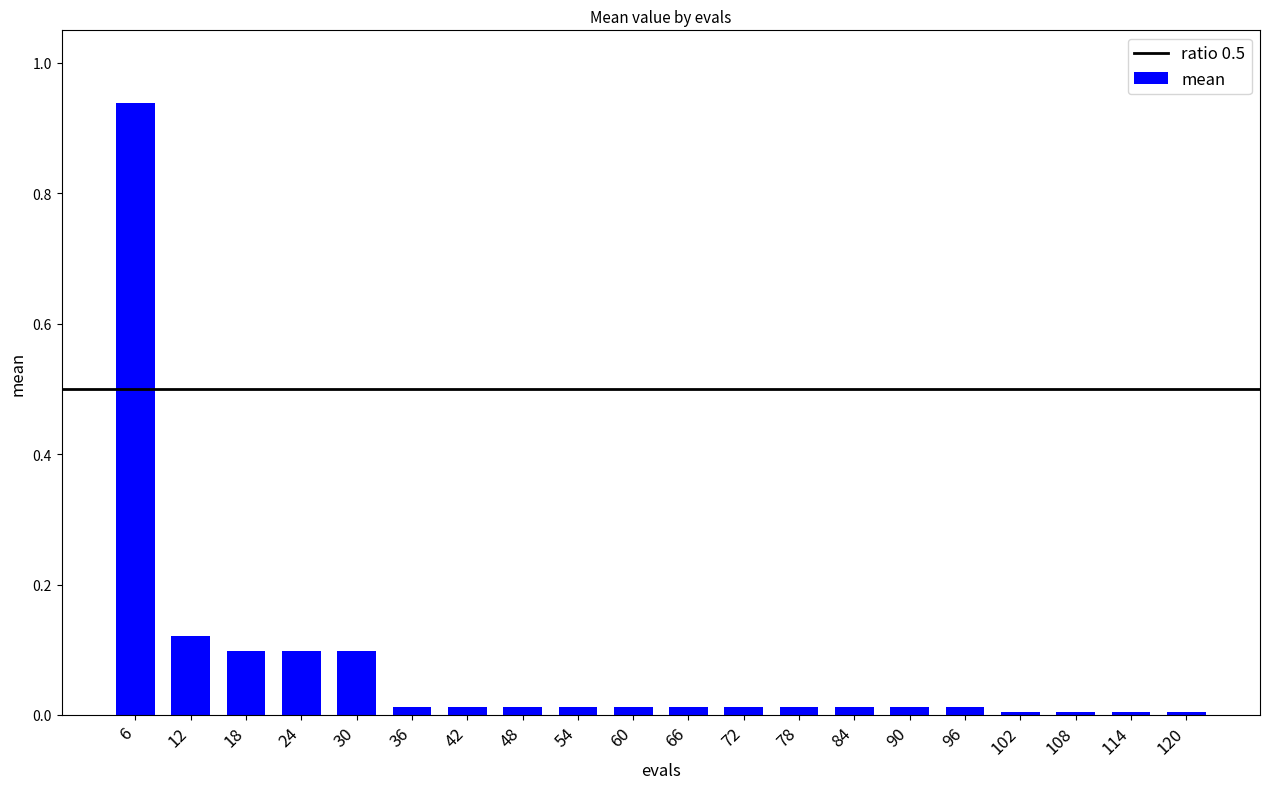

What is the sum of all values?

1.5